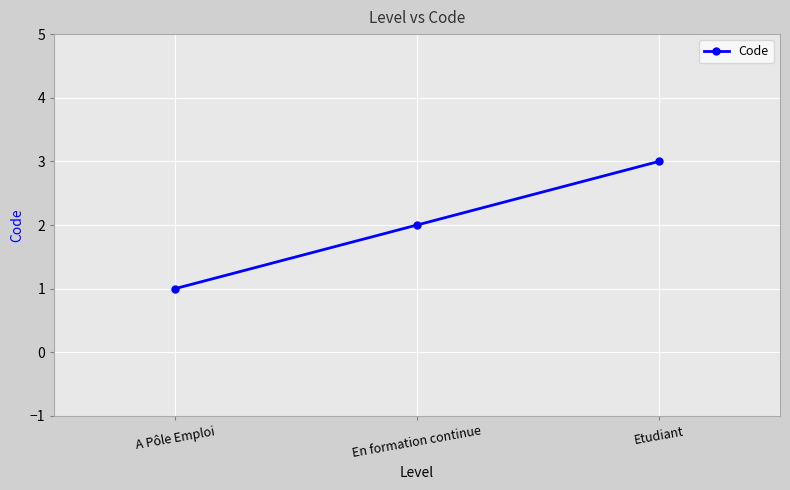

The value at Etudiant is 4. True or false?

False